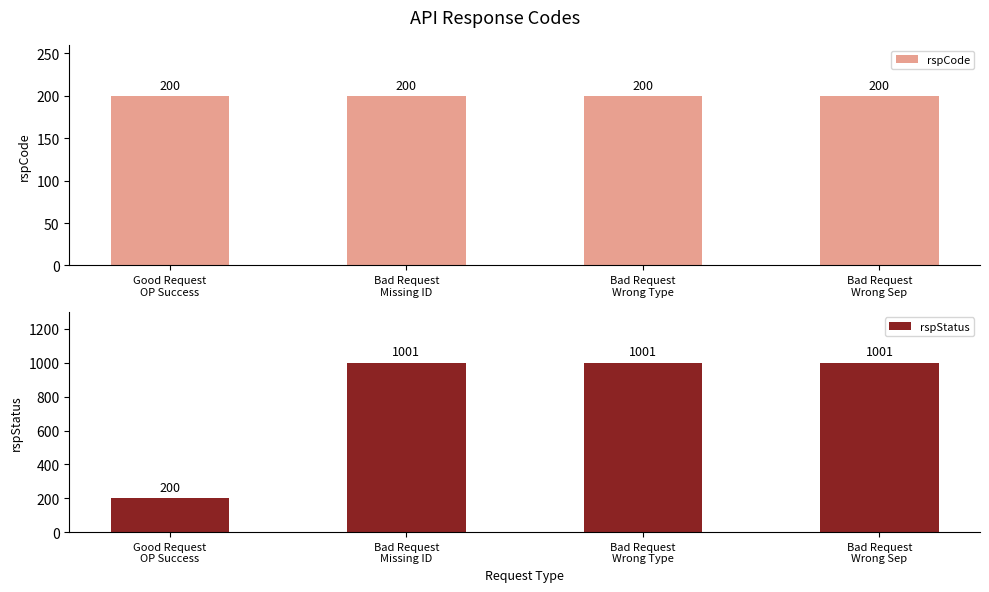

True or false: rspCode has a value of 331 at Bad Request
Wrong Sep.

False